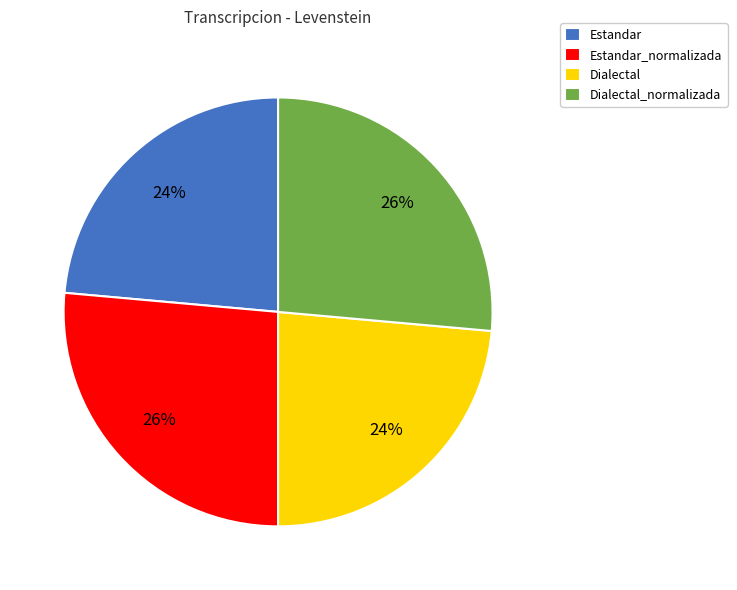

The Estandar slice represents 17% of the pie. True or false?

False